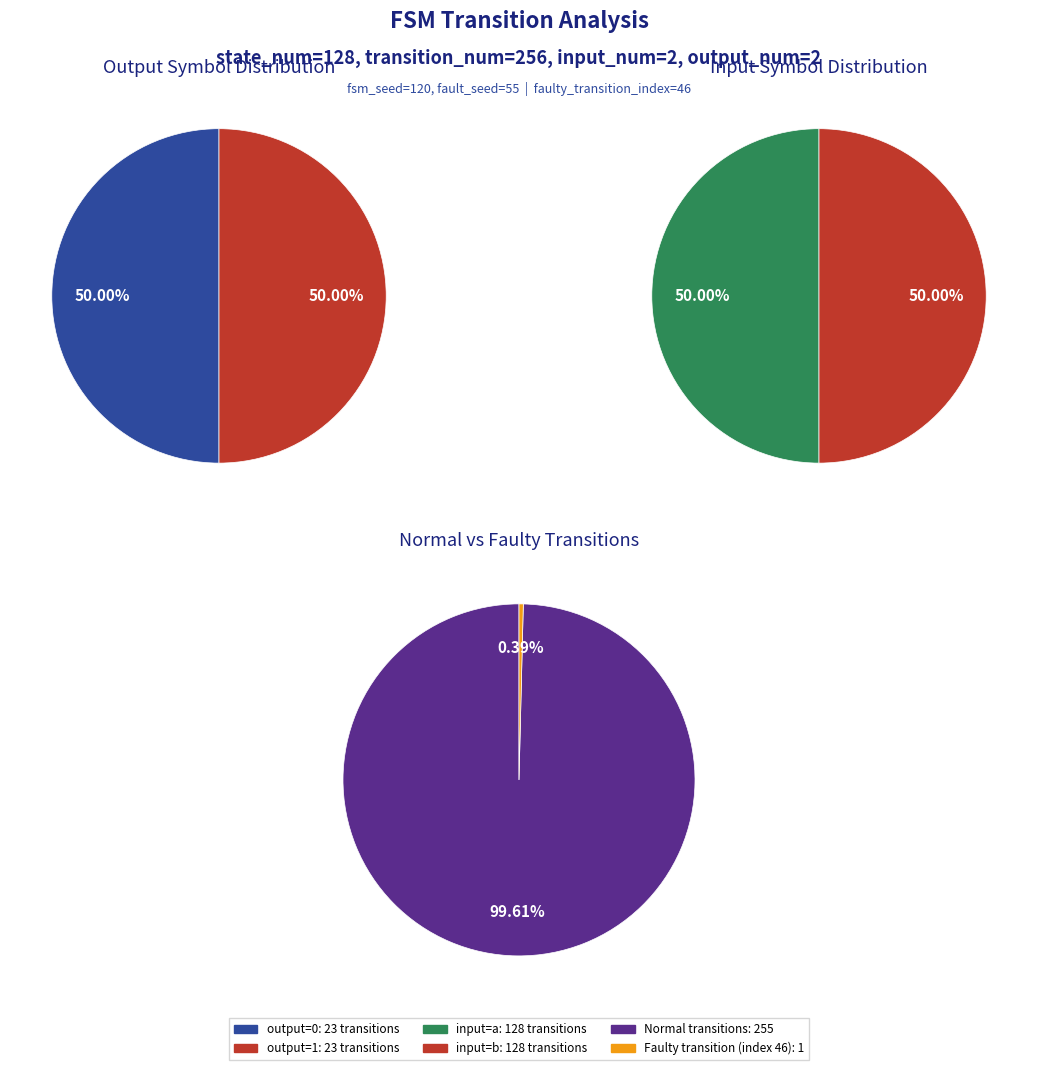

To the nearest percent, what is the average slice percentage?

50%